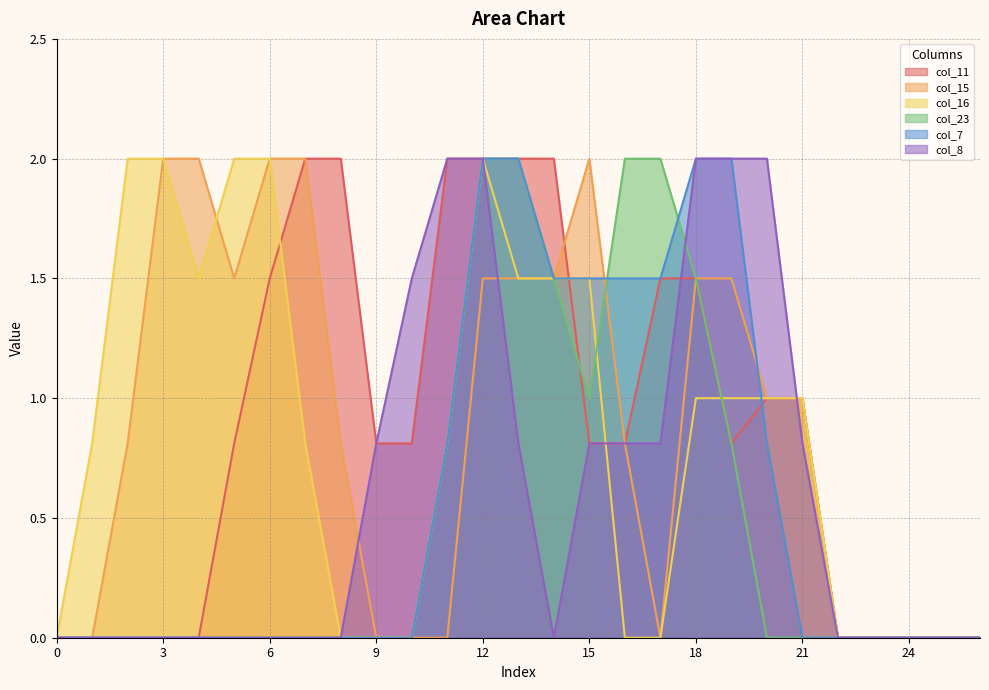

What is the value of the col_15 point at the 3rd from the left?

0.8